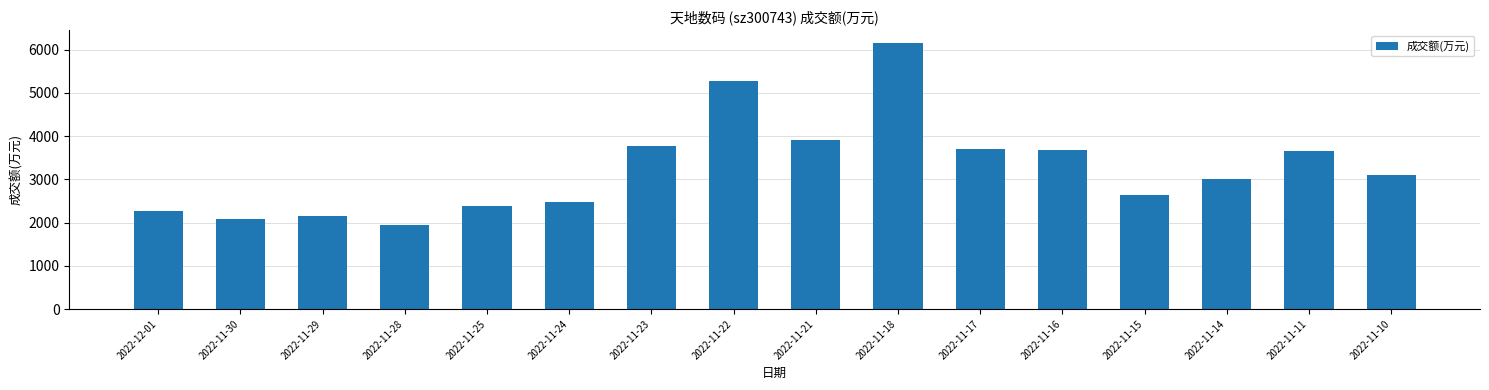

What is the ratio of the value at 2022-11-28 to the value at 2022-11-21?

0.5